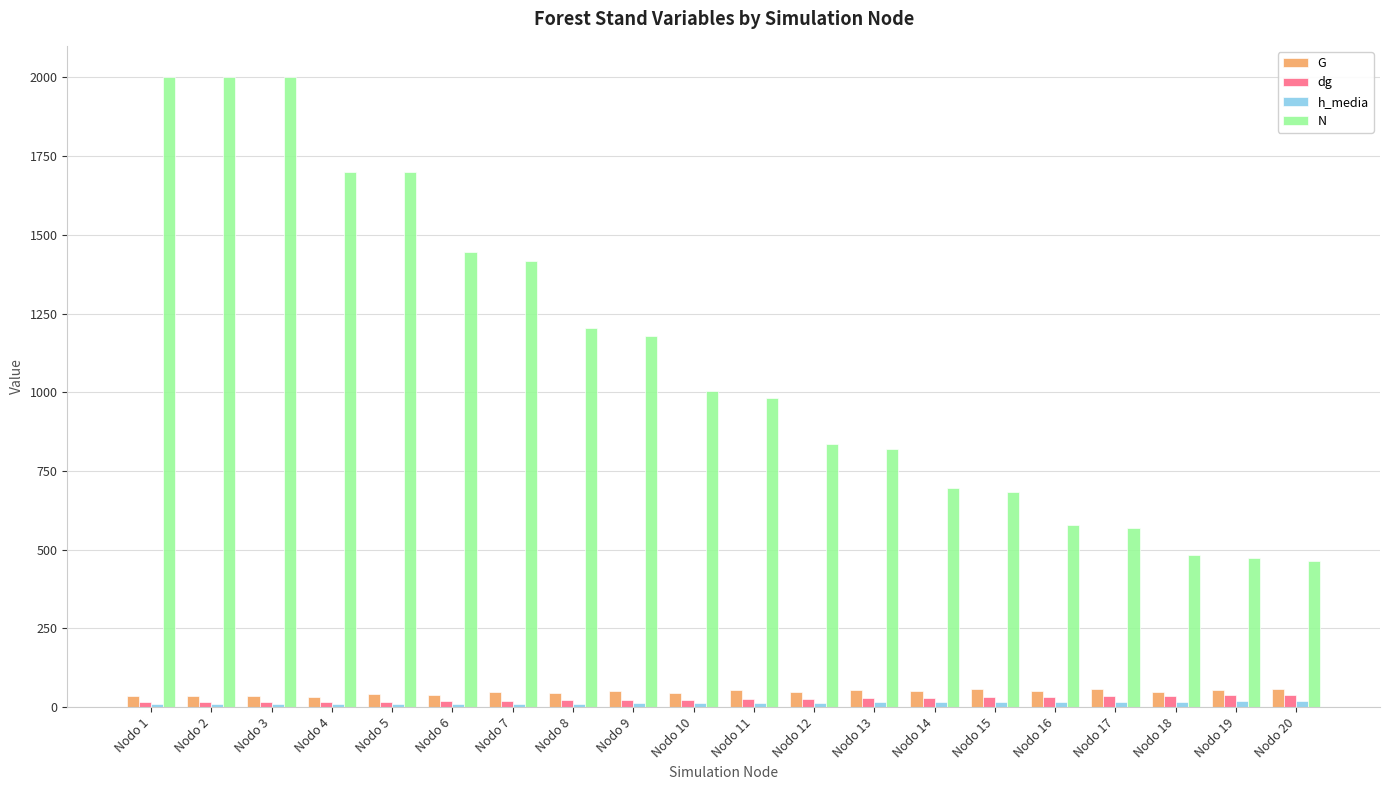

How many groups of bars are there?

20